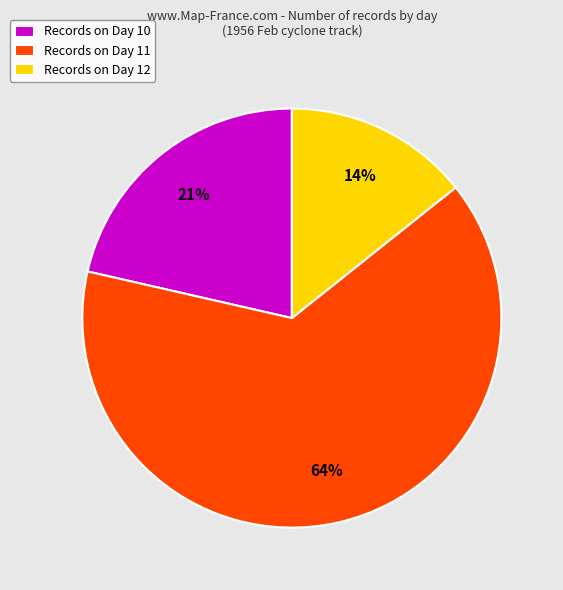

Which slice is the largest?

Records on Day 11